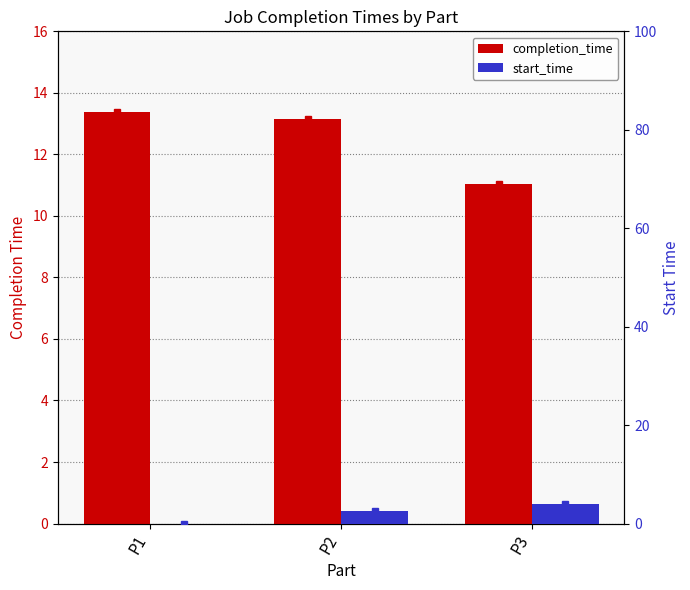

Rank the series by their average value, from lowest to highest.

start_time, completion_time